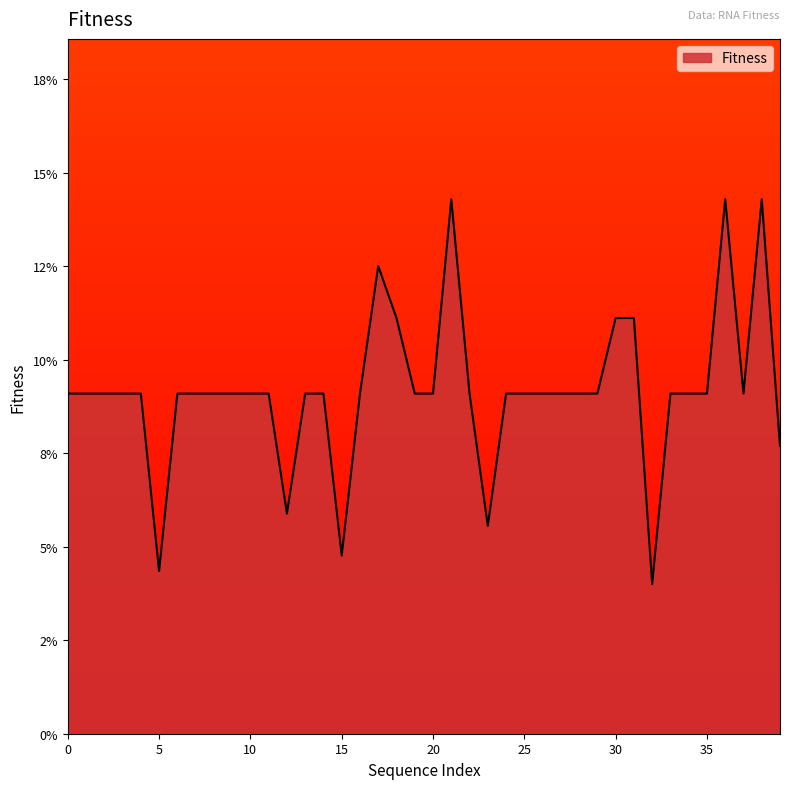

List the labels in order of value, largest first.

21, 36, 38, 17, 18, 30, 31, 0, 1, 2, 3, 4, 6, 7, 8, 9, 10, 11, 13, 14, 16, 19, 20, 22, 24, 25, 26, 27, 28, 29, 33, 34, 35, 37, 39, 12, 23, 15, 5, 32